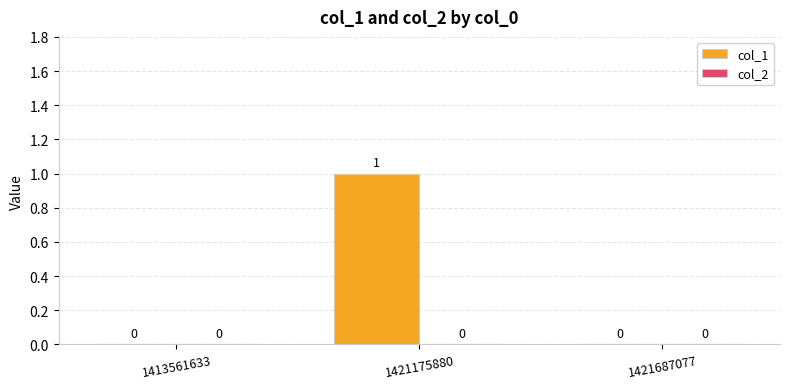

How many values are between 0 and 1?

3